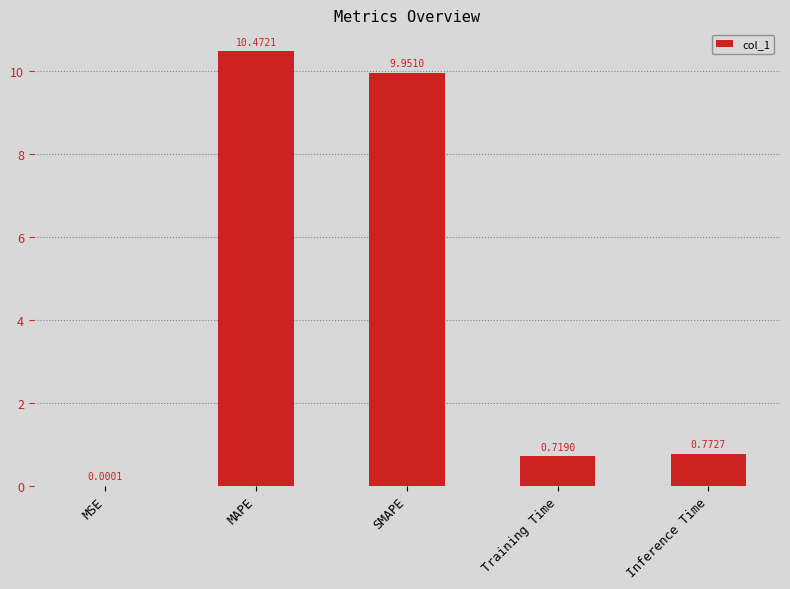

Which has a higher value, MSE or Inference Time?

Inference Time